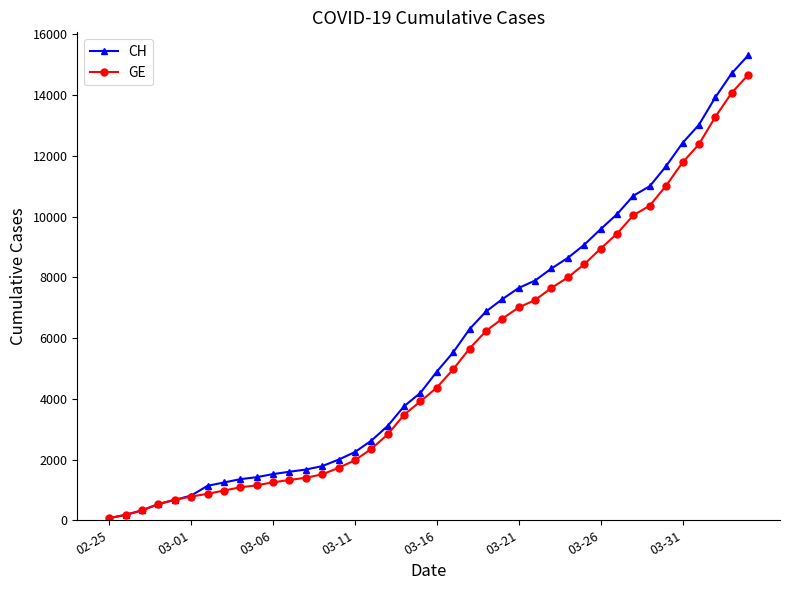

At which label does CH first exceed 4895?

21